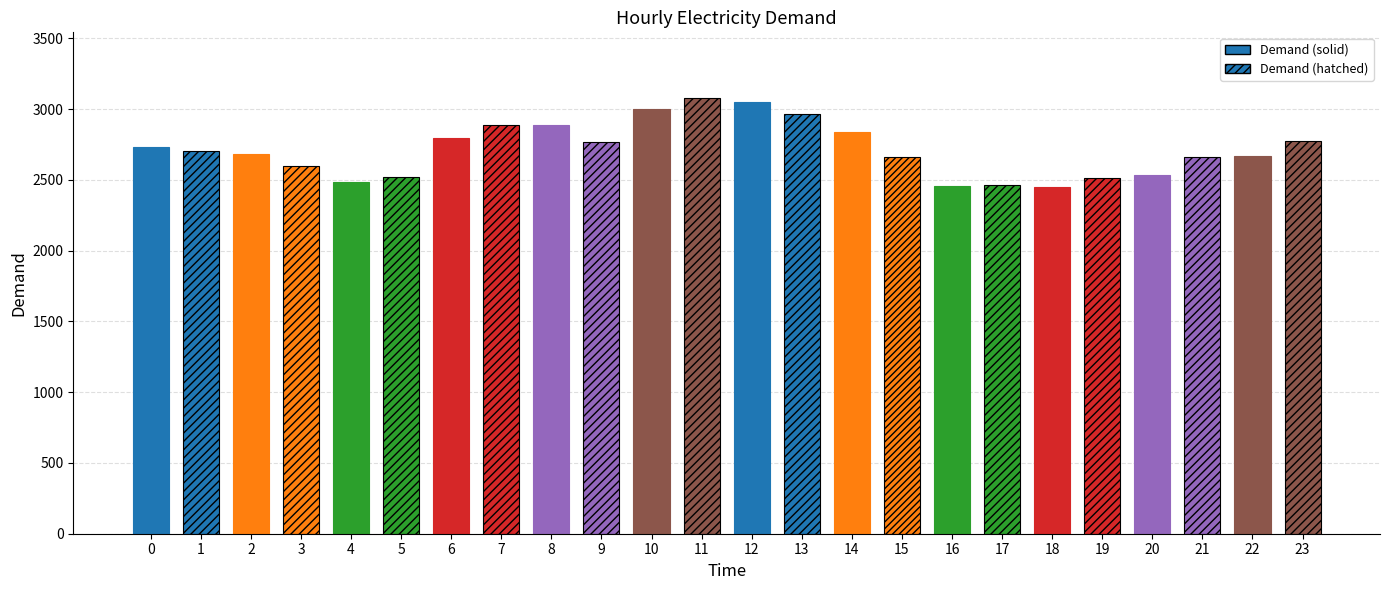

What is the value of the 4th bar from the left?

2600